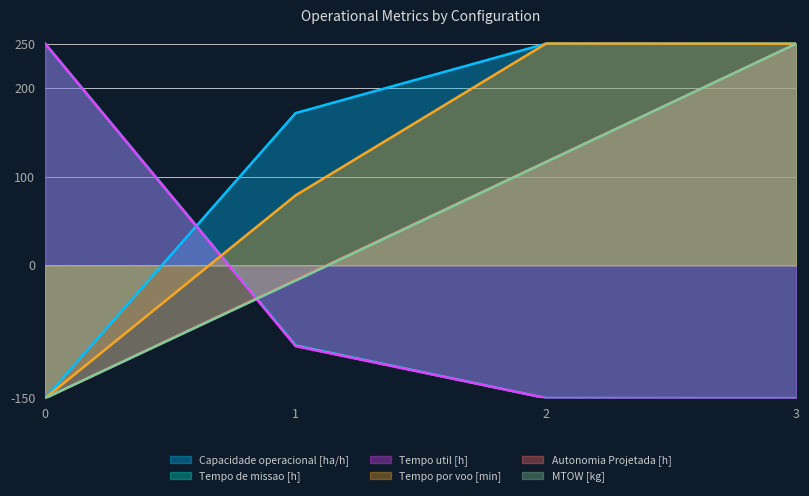

Reading right to left, list all the values displayed in this chart.

Capacidade operacional [ha/h]: 3=250.0	2=249.9	1=171.6	0=-150.0
Tempo de missao [h]: 3=-150.0	2=-149.9	1=-90.5	0=250.0
Tempo util [h]: 3=-150.0	2=-149.9	1=-91.3	0=250.0
Tempo por voo [min]: 3=249.8	2=250.0	1=78.7	0=-150.0
Autonomia Projetada [h]: 3=250.0	2=116.7	1=-16.7	0=-150.0
MTOW [kg]: 3=250.0	2=116.3	1=-17.4	0=-150.0